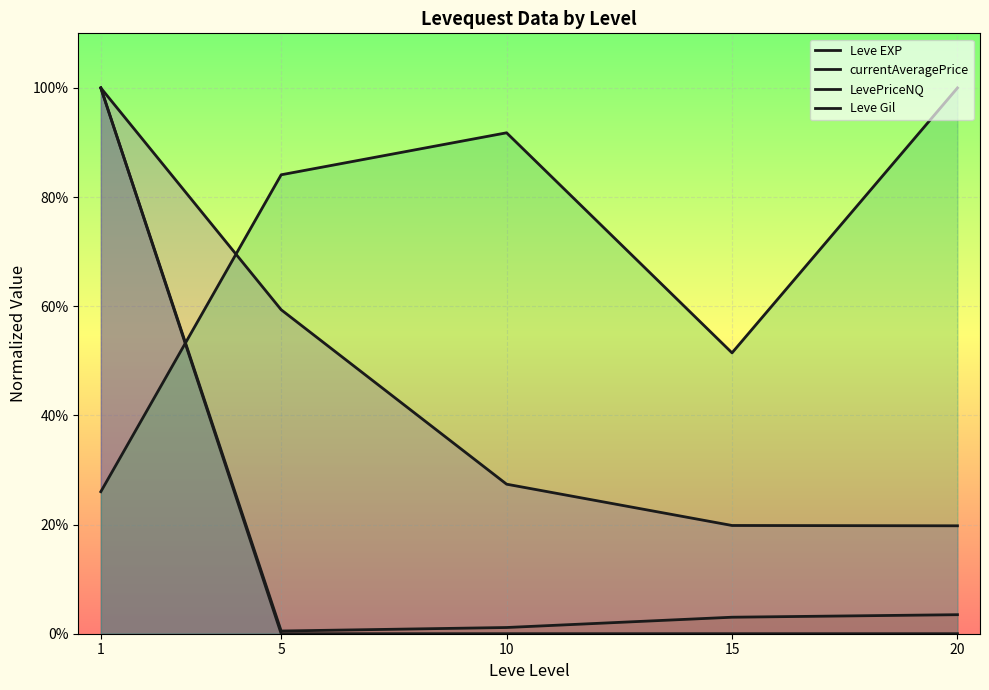

At which label is LevePriceNQ closest to 0?

5